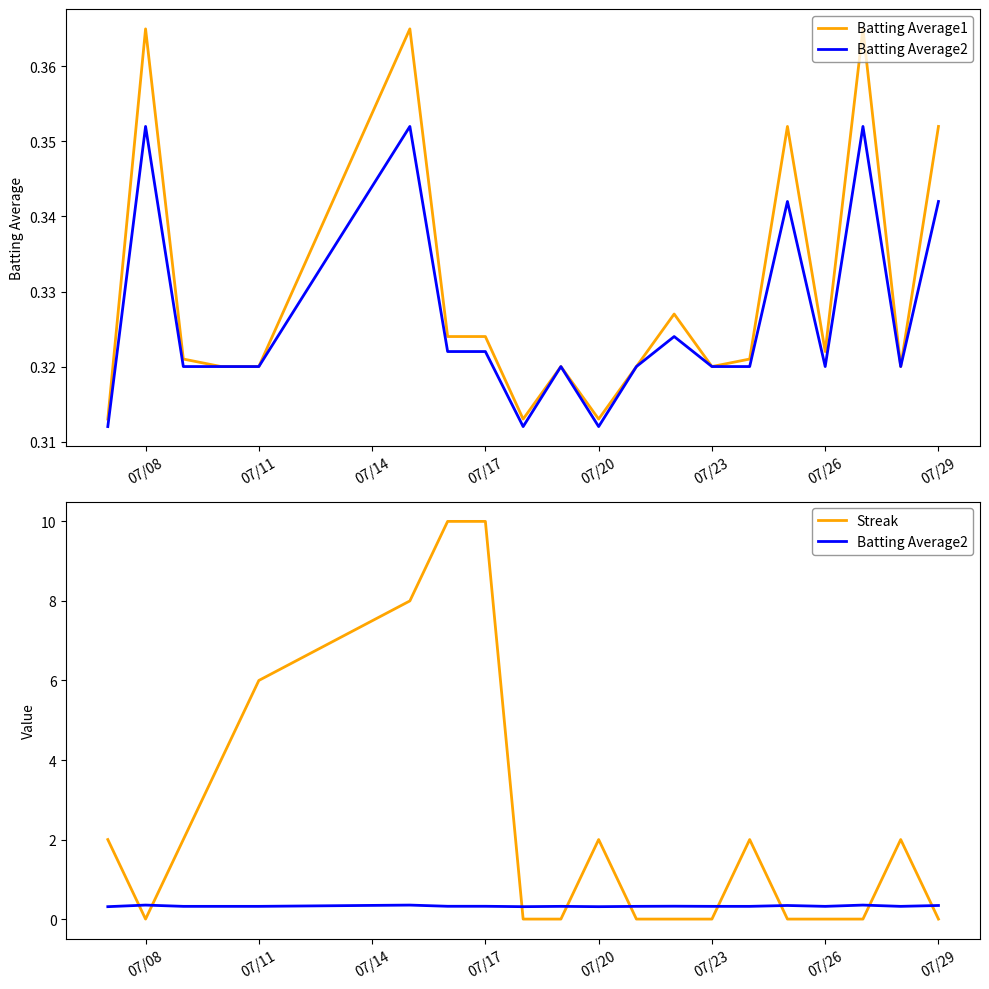

At 07/14, list the series in order from largest to smallest.

Streak, Batting Average1, Batting Average2